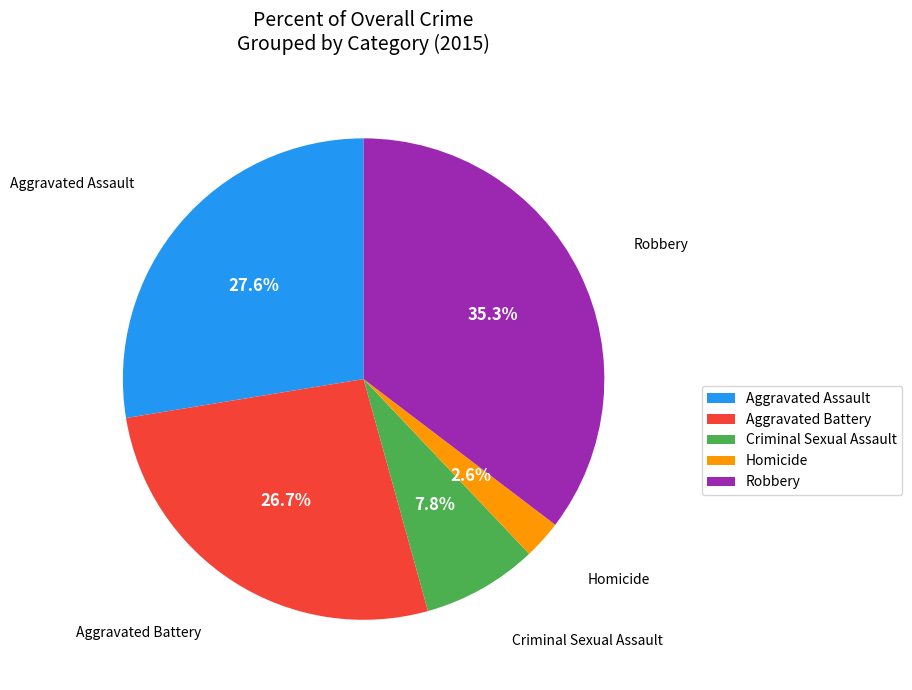

Combined, do Criminal Sexual Assault and Robbery account for over 50%?

No